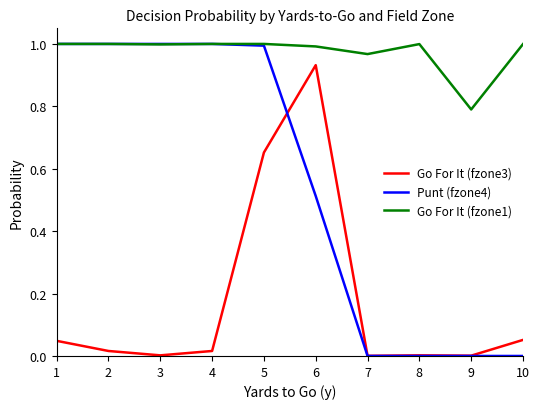

Rank the series by their average value, from lowest to highest.

Go For It (fzone3), Punt (fzone4), Go For It (fzone1)